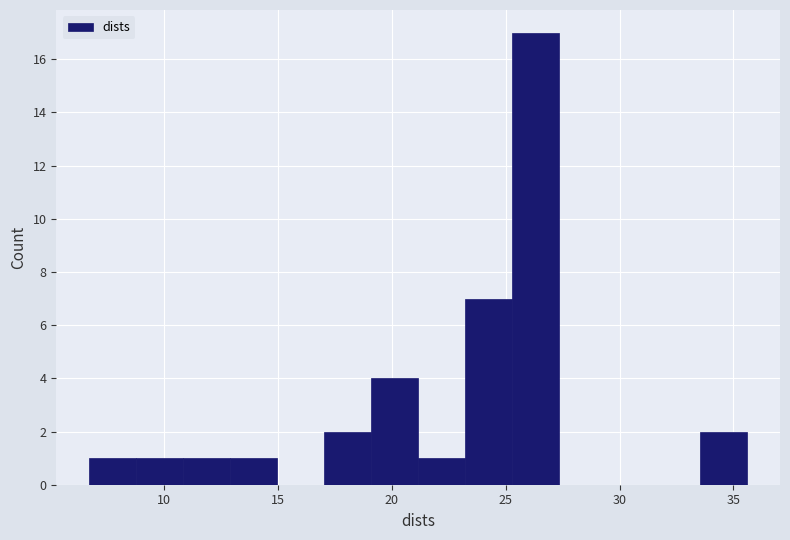

Over which range of the x-axis is the bar tallest?

25.5 to 27.5